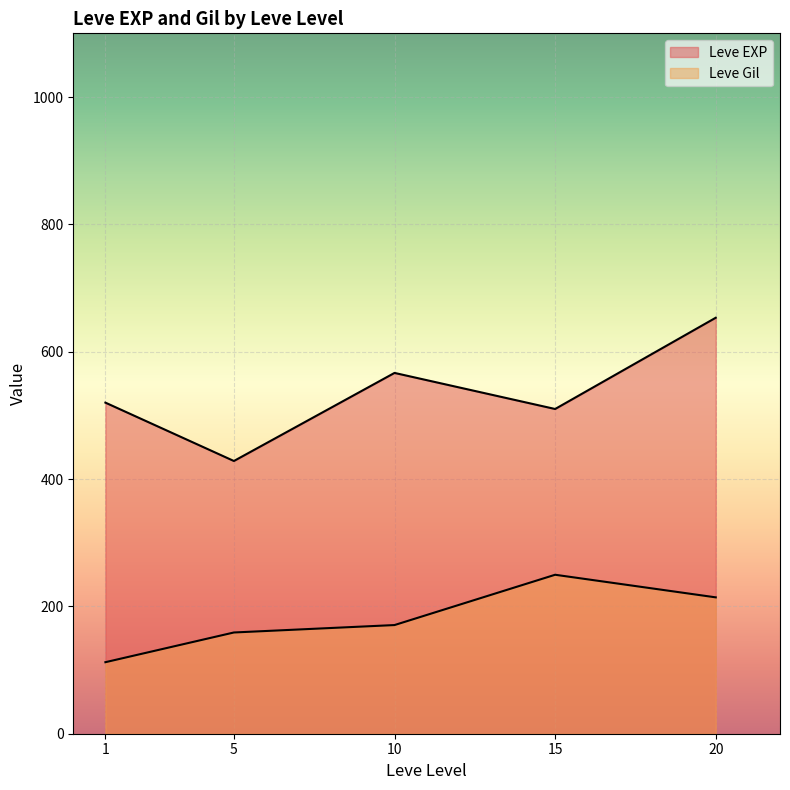

Does the chart display data point markers on the line(s)?

No